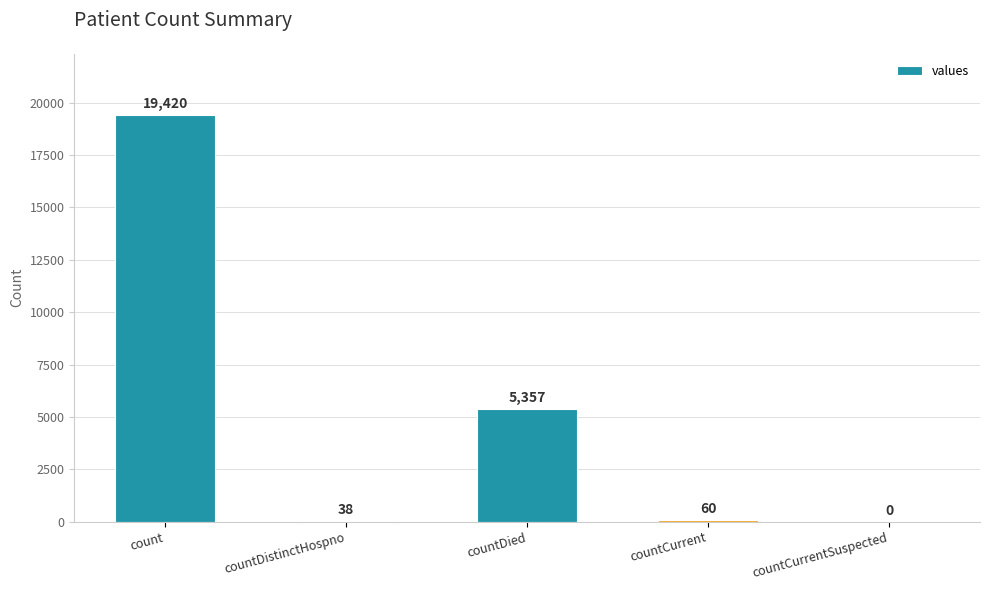

At which category does the chart reach its peak across all series?

count